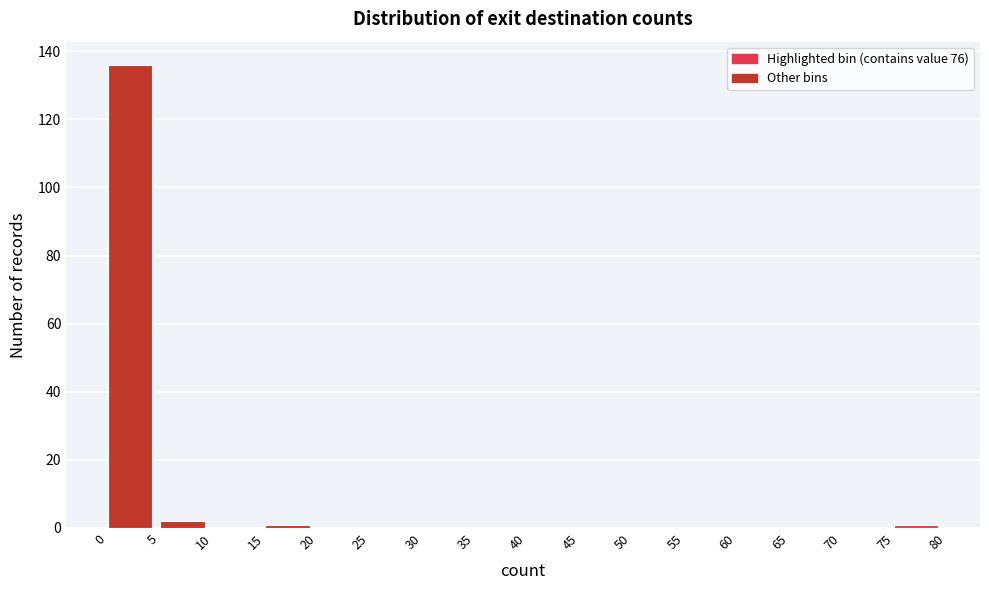

How tall is the bar that spans 5 to 10 on the x-axis? The values are not printed on the chart, so give them approximately, as read against the axis.

2